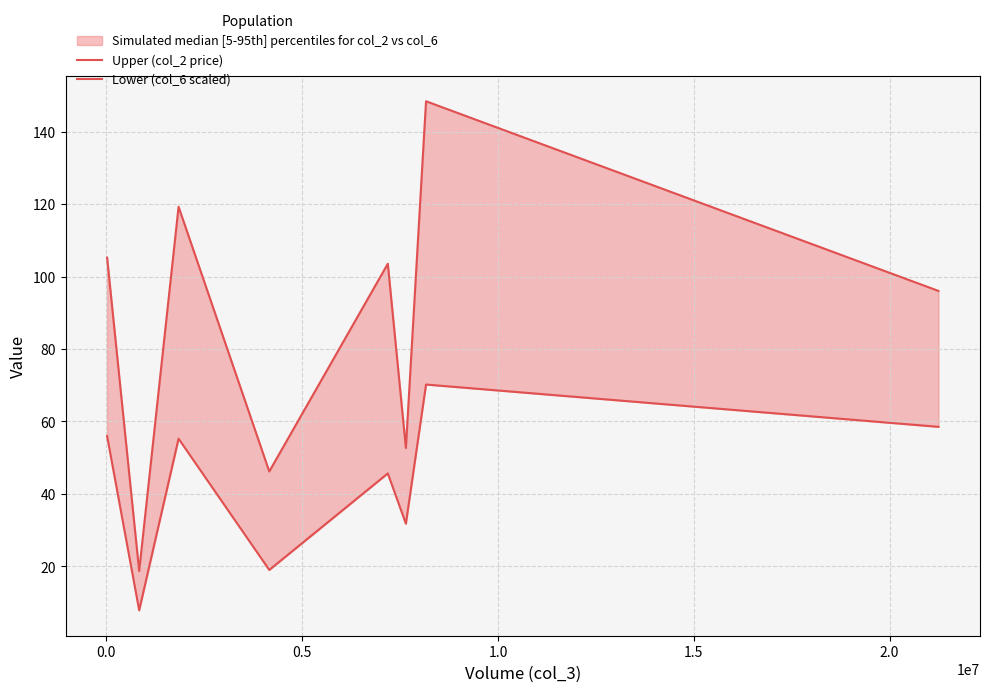

Is the value of Upper (col_2 price) at 0.0 greater than the value of Lower (col_6 scaled) at 2.0?

No